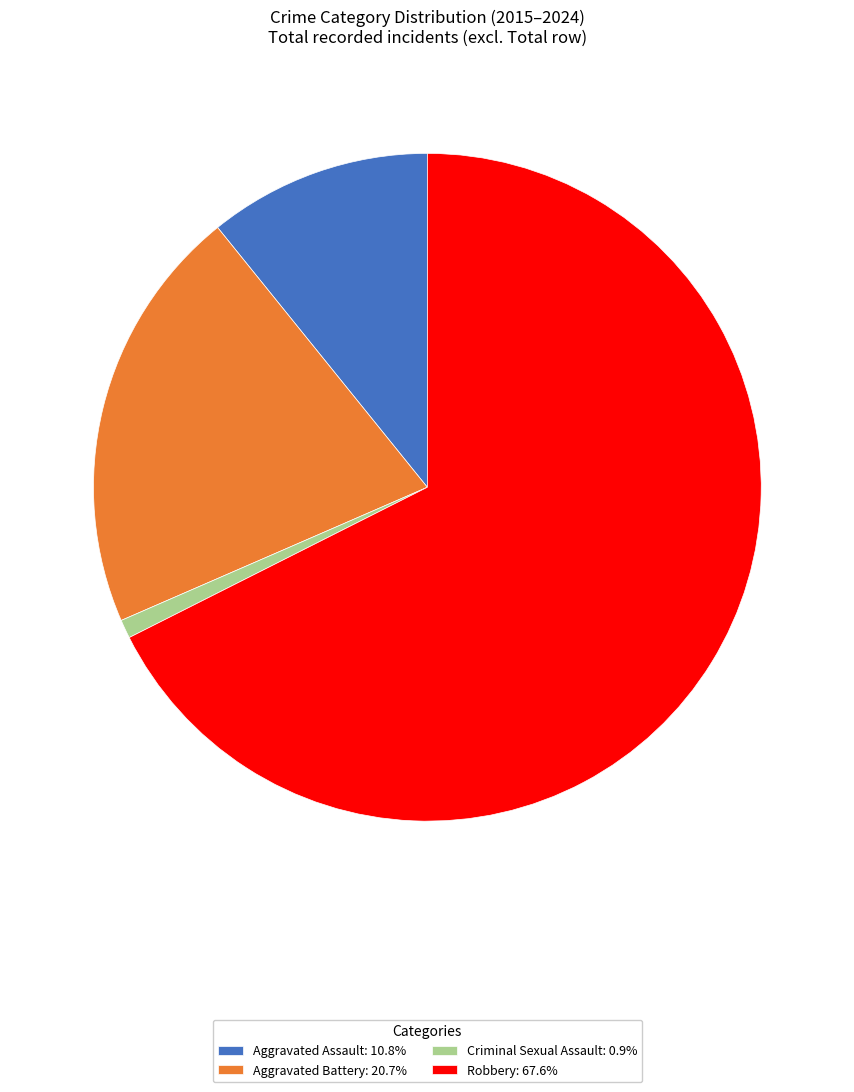

Rank the categories by value from highest to lowest.

Robbery, Aggravated Battery, Aggravated Assault, Criminal Sexual Assault